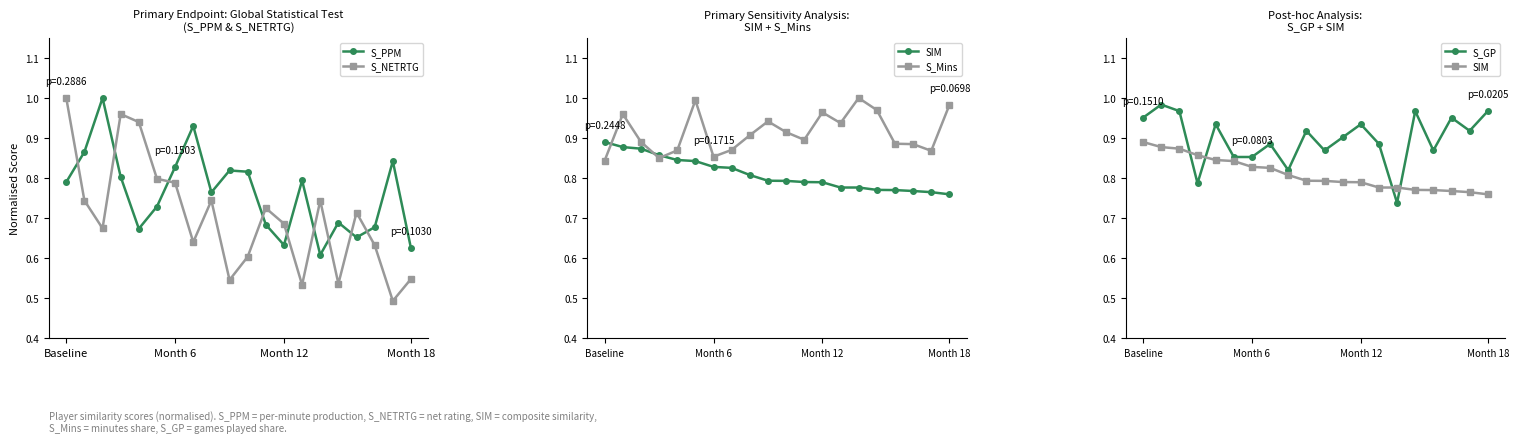

Which series ends up on top after the final intersection of S_PPM and S_NETRTG?

S_PPM